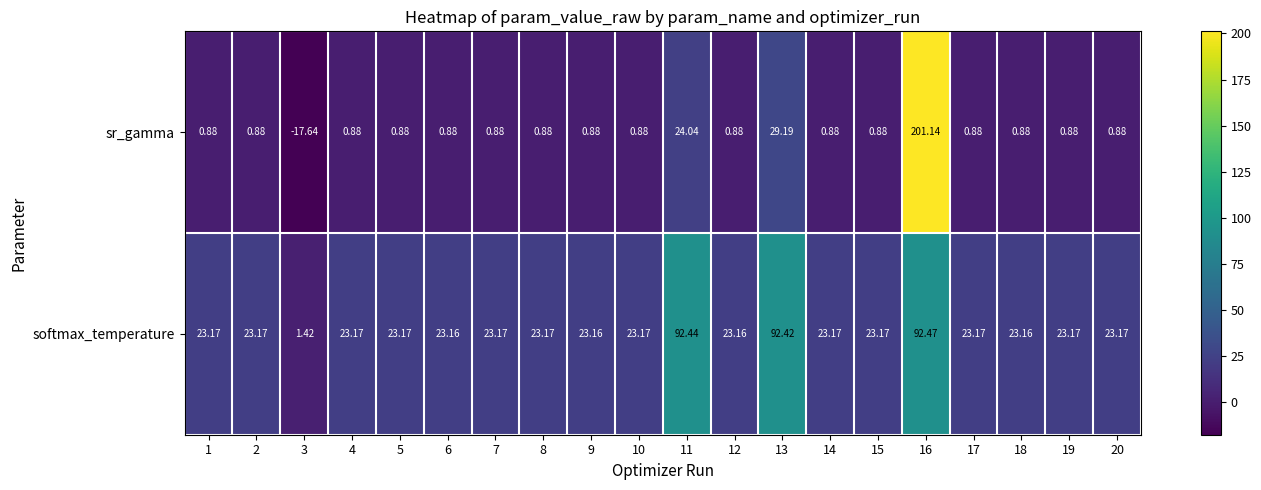

What is the difference between the highest and lowest values at 20?

22.3